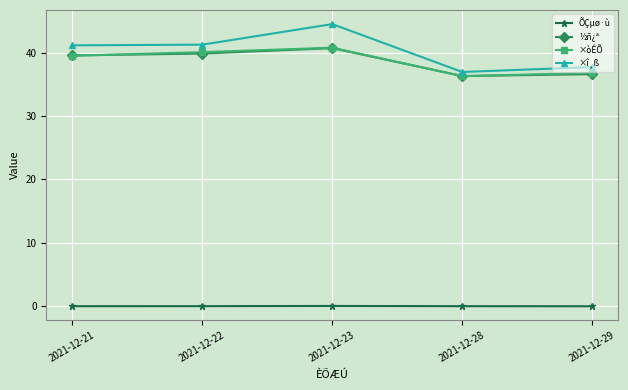

In ½ñ¿ª, how many points are lower than both neighbors (excluding endpoints)?

1